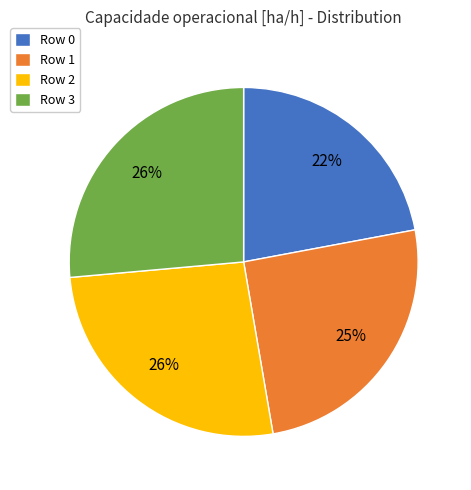

How many segments does this pie chart have?

4